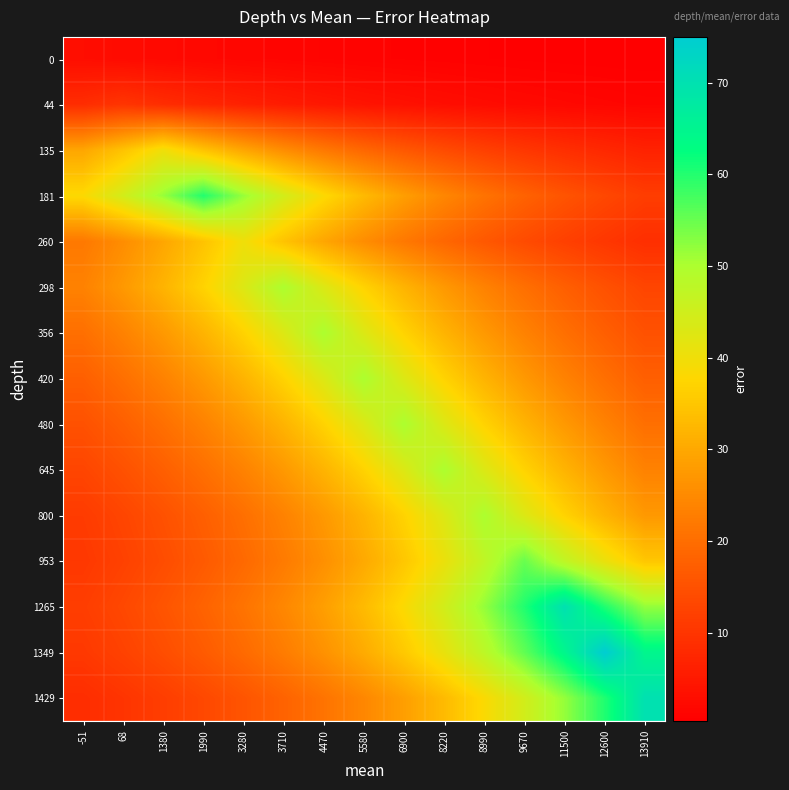

At 12600, list the series in order from largest to smallest.

1349, 1265, 1429, 953, 800, 645, 480, 420, 356, 298, 181, 260, 135, 44, 0